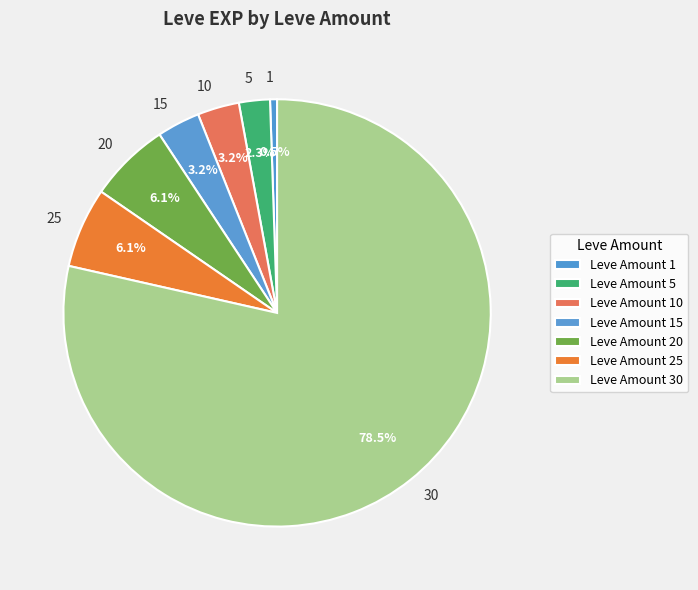

To the nearest percent, what is the average slice percentage?

14%